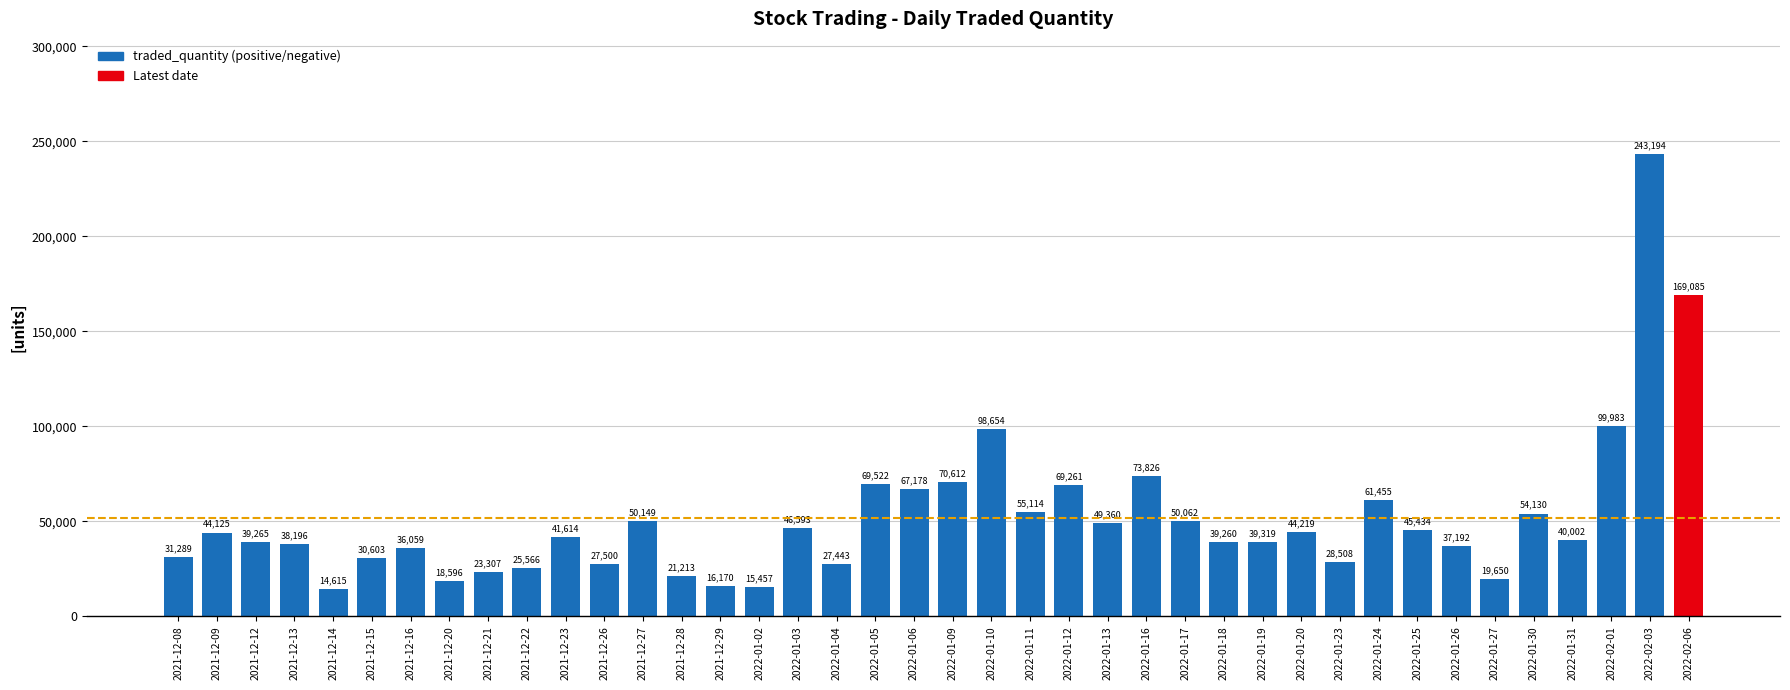

Reading right to left, transcribe all the data shown in this chart.

2022-02-06=169085	2022-02-03=243194	2022-02-01=99983	2022-01-31=40002	2022-01-30=54130	2022-01-27=19650	2022-01-26=37192	2022-01-25=45434	2022-01-24=61455	2022-01-23=28508	2022-01-20=44219	2022-01-19=39319	2022-01-18=39260	2022-01-17=50062	2022-01-16=73826	2022-01-13=49360	2022-01-12=69261	2022-01-11=55114	2022-01-10=98654	2022-01-09=70612	2022-01-06=67178	2022-01-05=69522	2022-01-04=27443	2022-01-03=46593	2022-01-02=15457	2021-12-29=16170	2021-12-28=21213	2021-12-27=50149	2021-12-26=27500	2021-12-23=41614	2021-12-22=25566	2021-12-21=23307	2021-12-20=18596	2021-12-16=36059	2021-12-15=30603	2021-12-14=14615	2021-12-13=38196	2021-12-12=39265	2021-12-09=44125	2021-12-08=31289